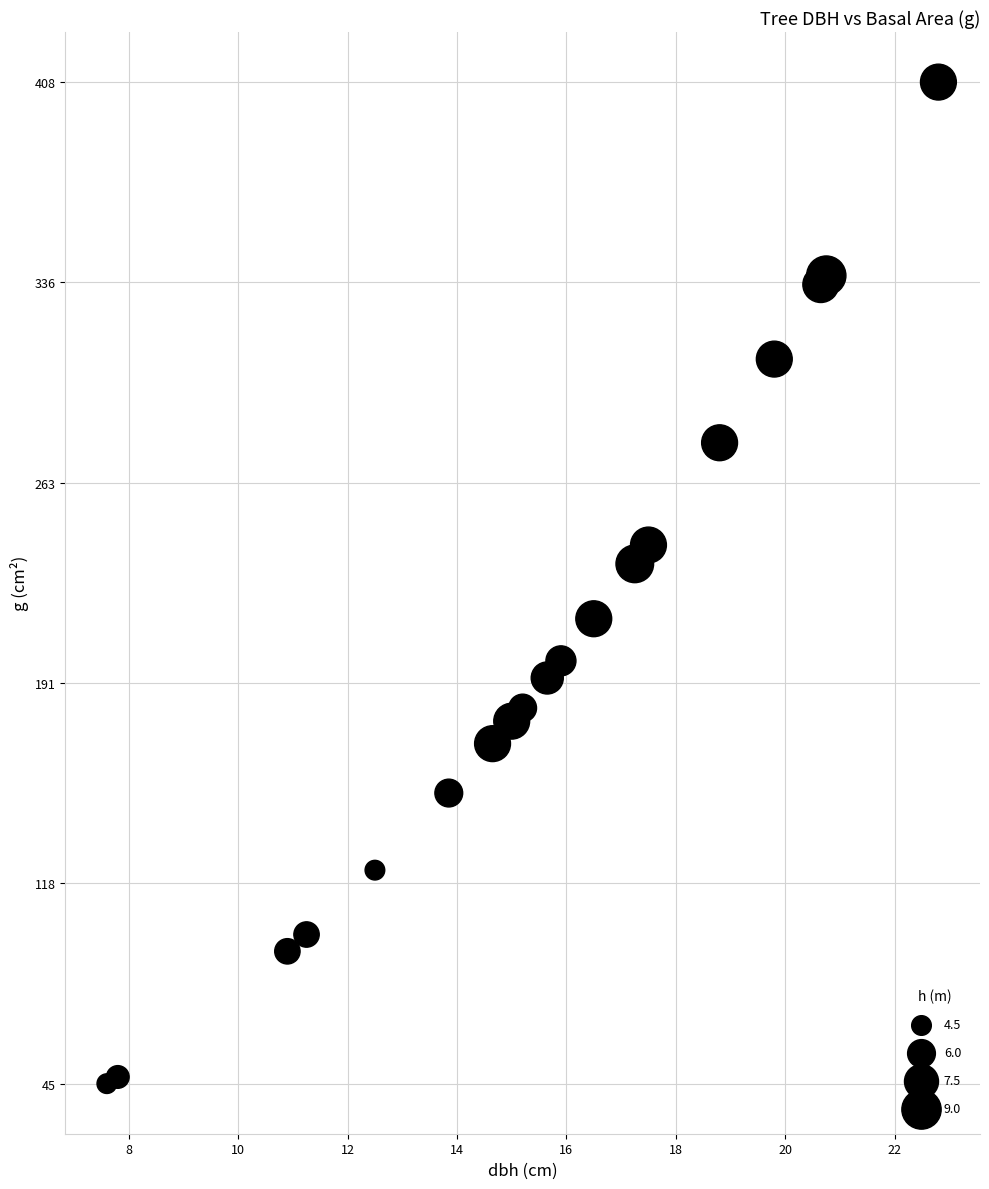

What Y value in the scatter plot is closest to 226?

233.7